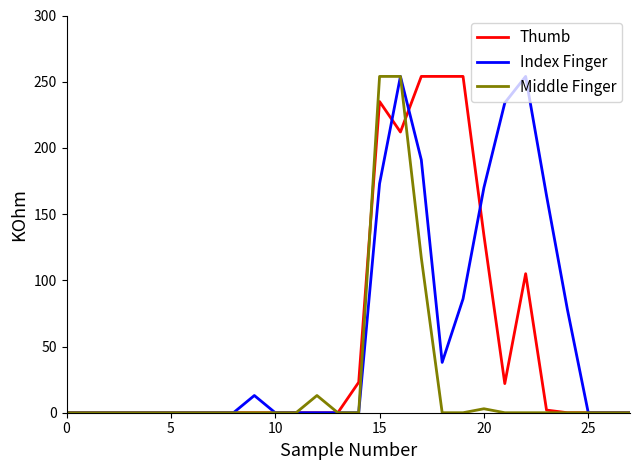

What is the highest value of the Thumb series?

254